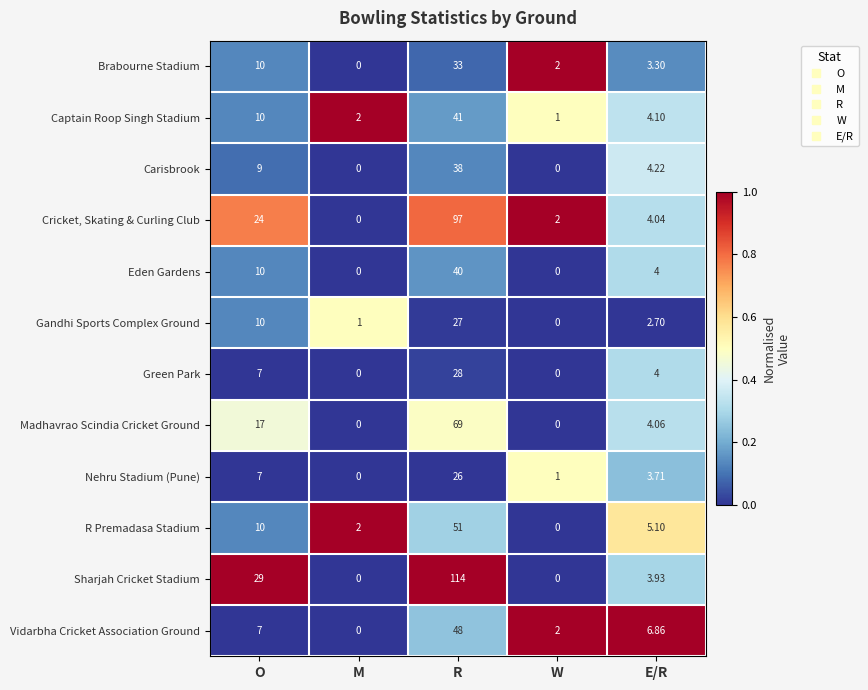

What is the total value across all series at R?

612.0